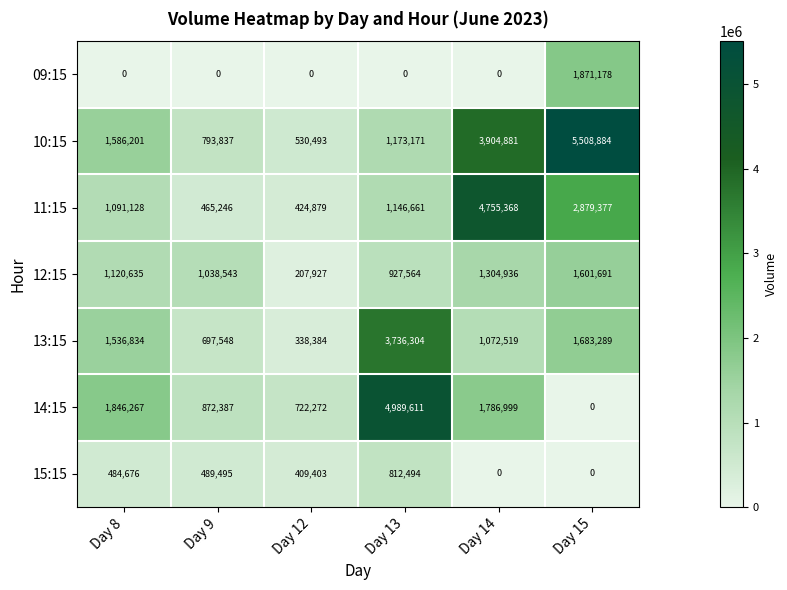

What is the sum of all 13:15 values?

9064878